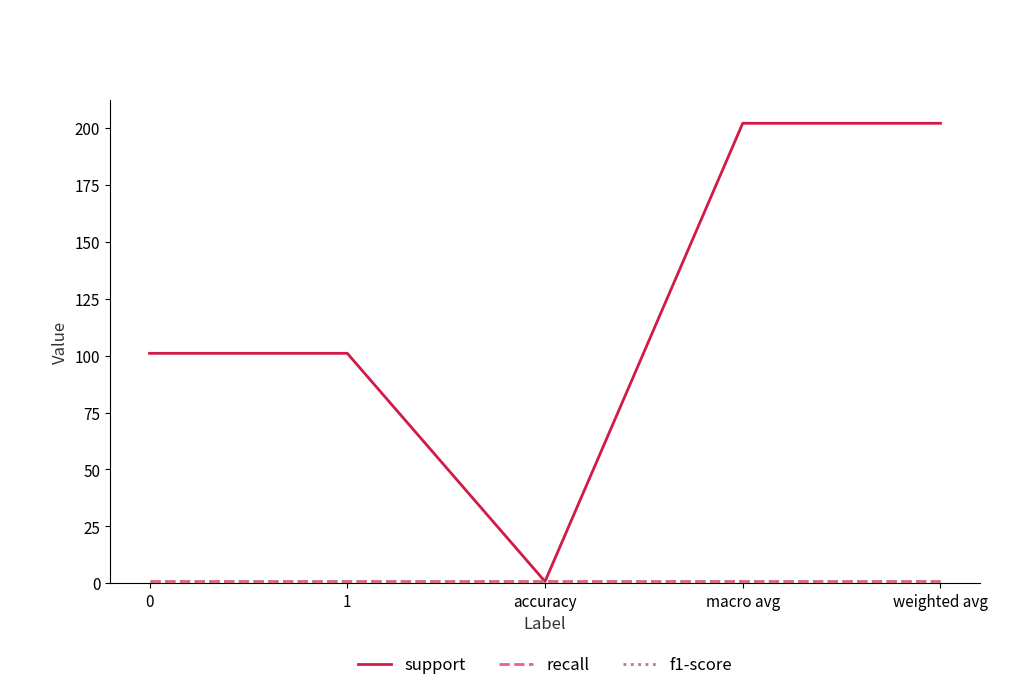

What is the sum of all f1-score values?

4.2